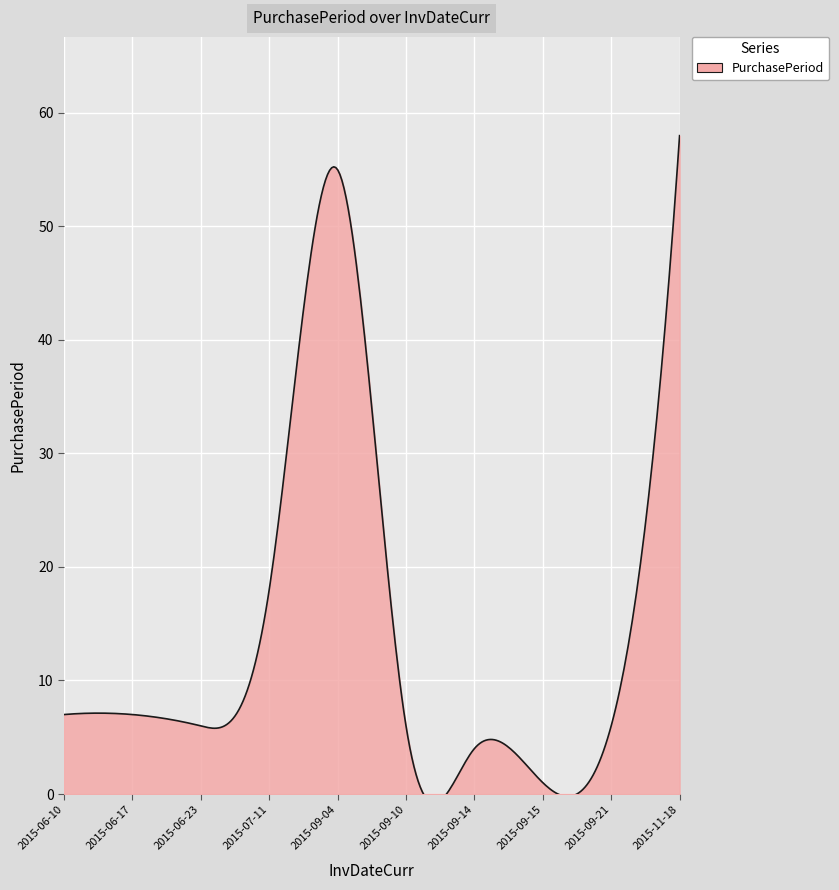

How many lines are shown in the chart?

1